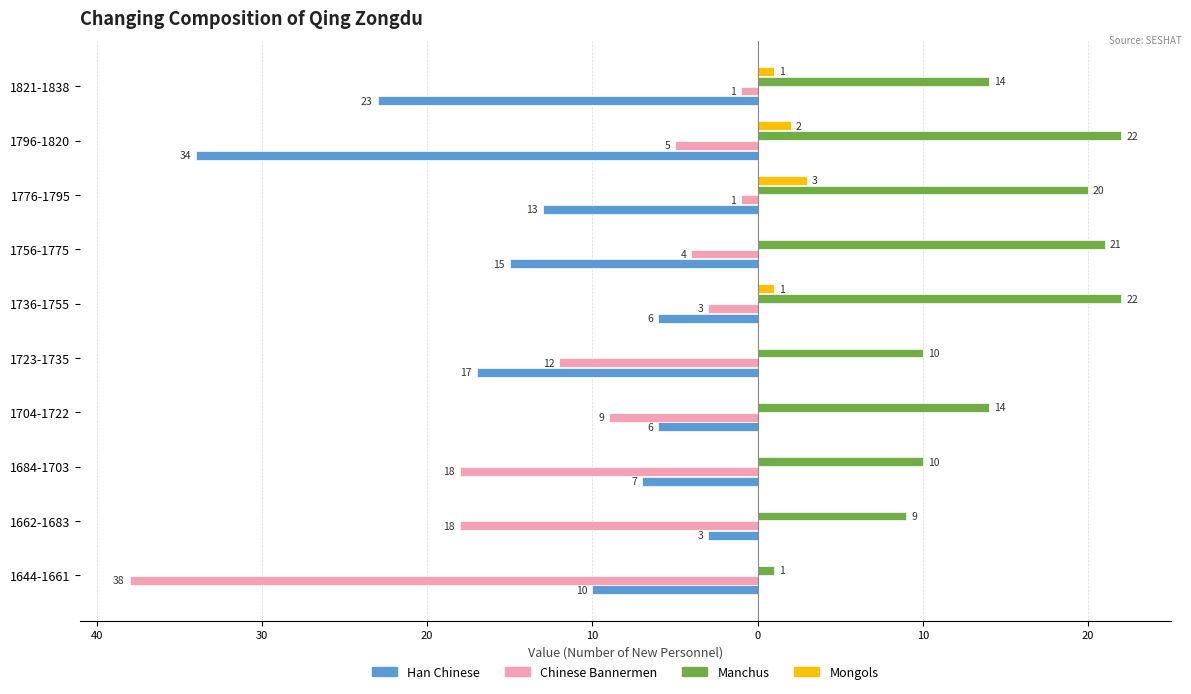

Count the Mongols values in the range 0 to 1.

8